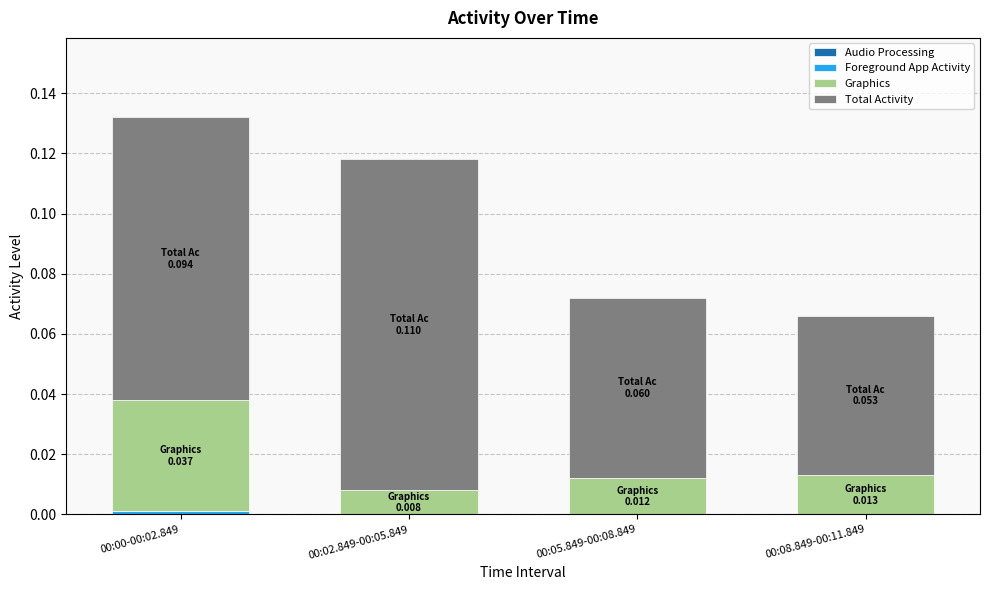

At which category is the sum across all series the highest?

00:00-00:02.849